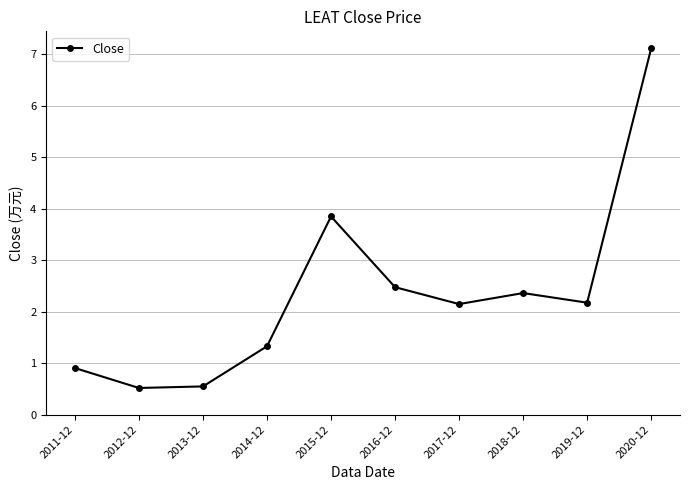

Approximately how many times larger is the value at 2020-12 compared to 2017-12?

3.3